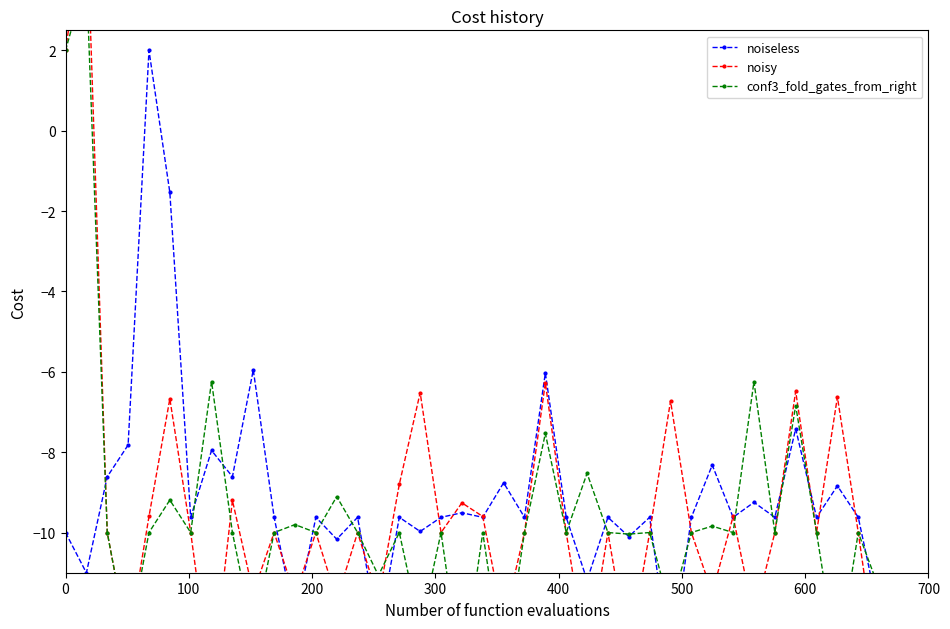

How many data points in conf3_fold_gates_from_right are above -10?

11